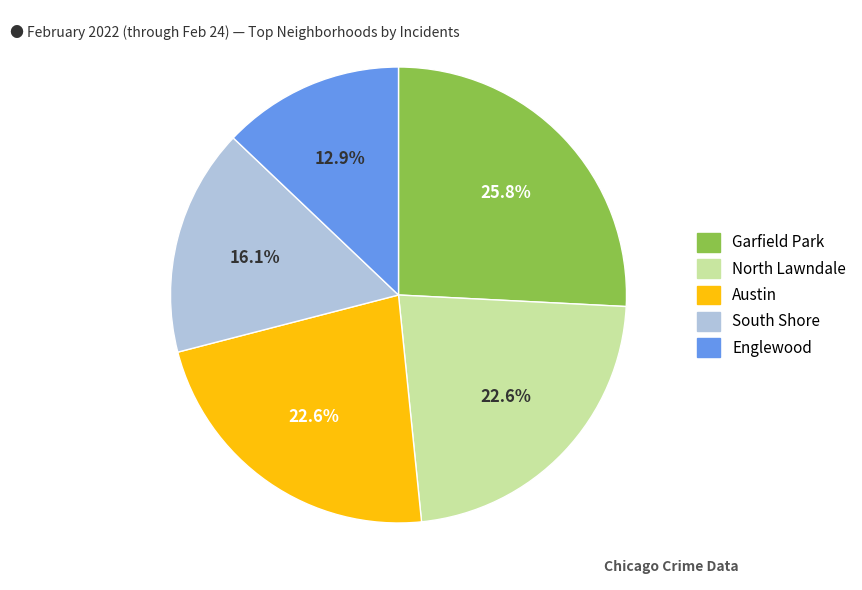

Is there any slice that represents more than half of the pie?

No